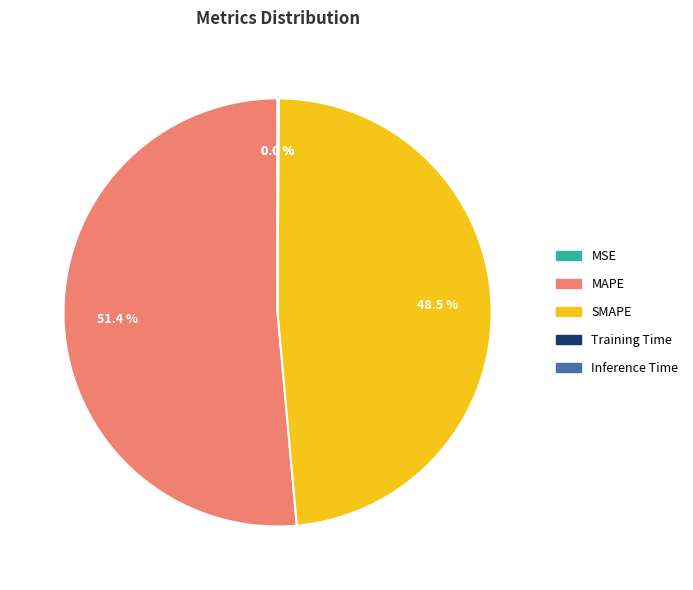

Which category has the biggest portion of the pie?

MAPE